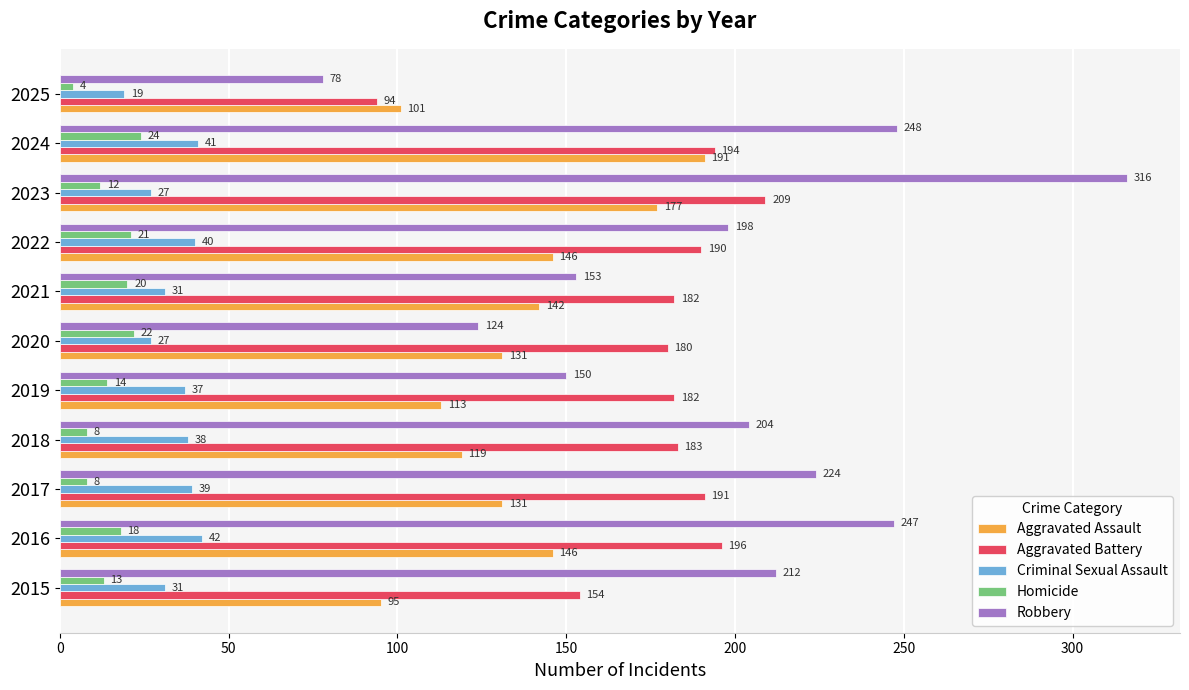

Where is Robbery nearest to the value 197?

2022